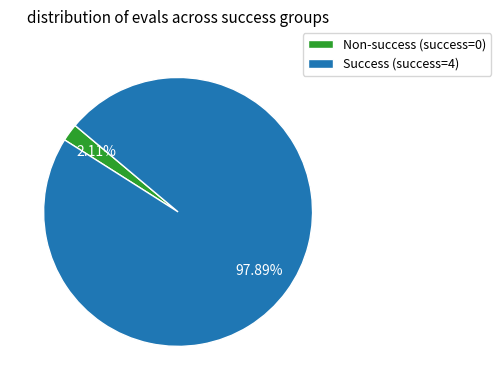

Which has a higher value, Non-success (success=0) or Success (success=4)?

Success (success=4)